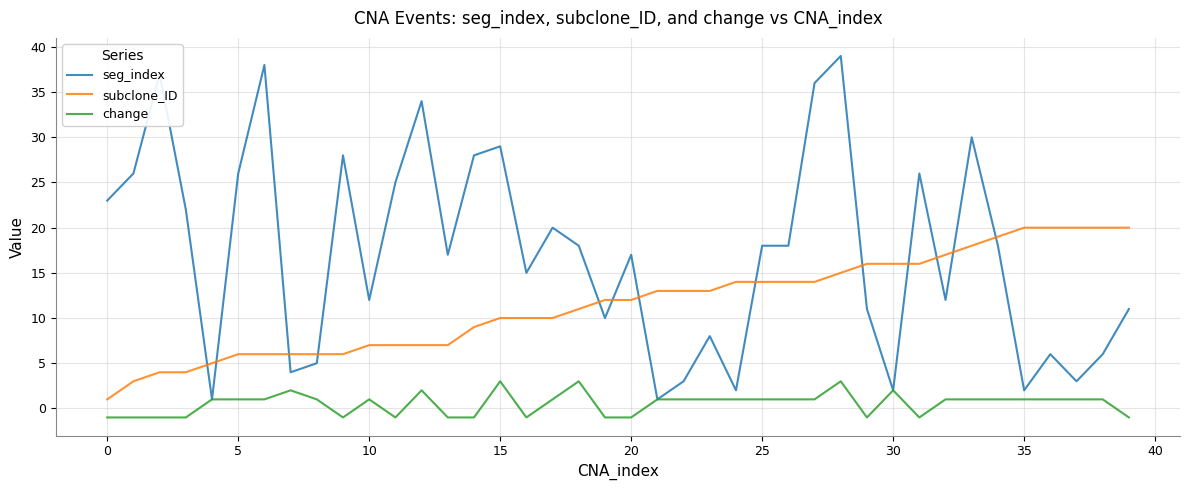

Which series has the largest range (max minus min)?

seg_index